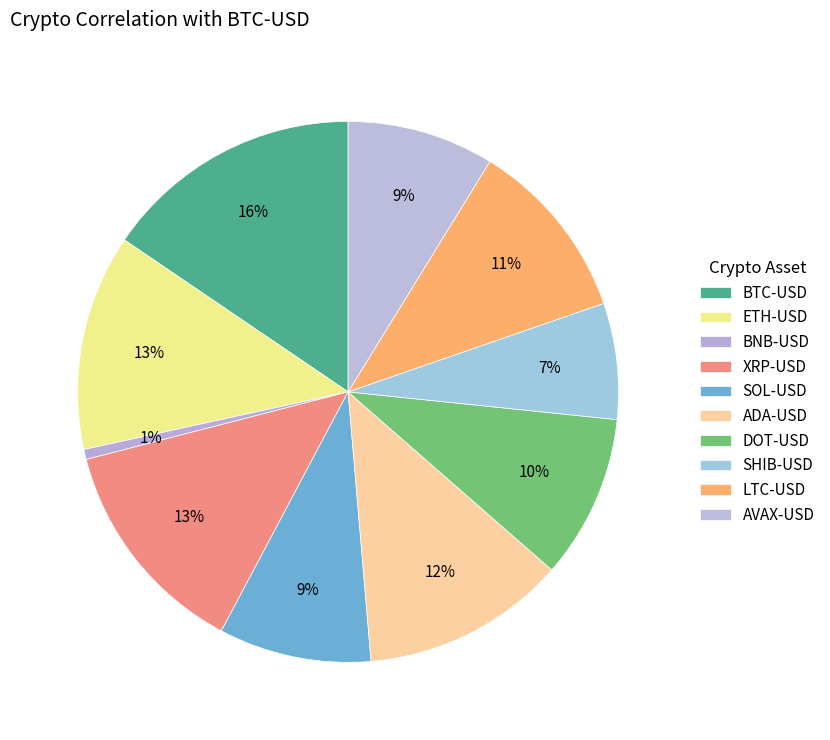

What percentage do LTC-USD and ETH-USD together represent?

23.8%